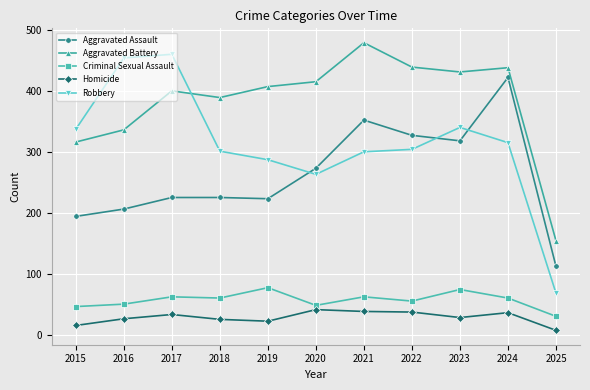

In Homicide, how many points are lower than both neighbors (excluding endpoints)?

2